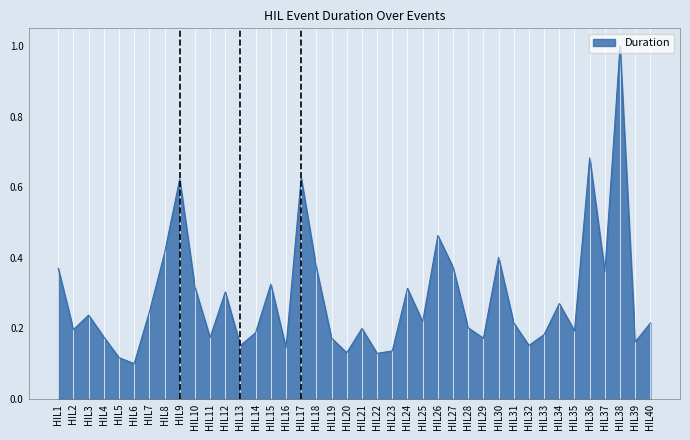

How many lines are shown in the chart?

1